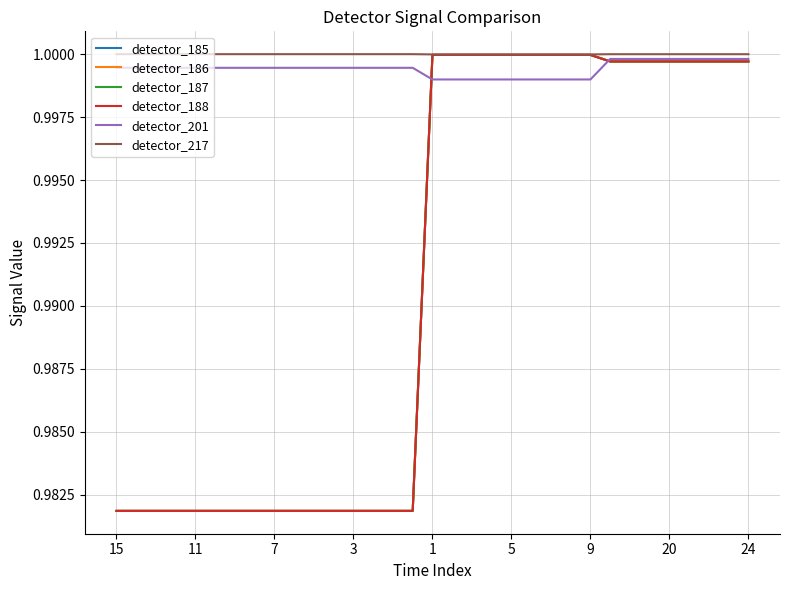

At which category does the chart reach its minimum across all series?

15